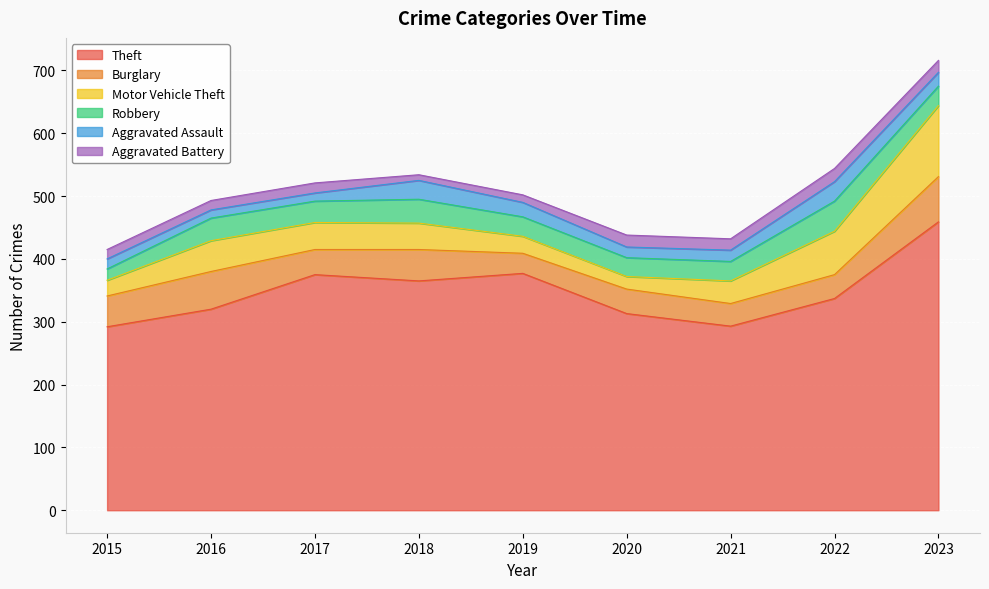

What is the difference between the Motor Vehicle Theft values at 2017 and 2019?

16